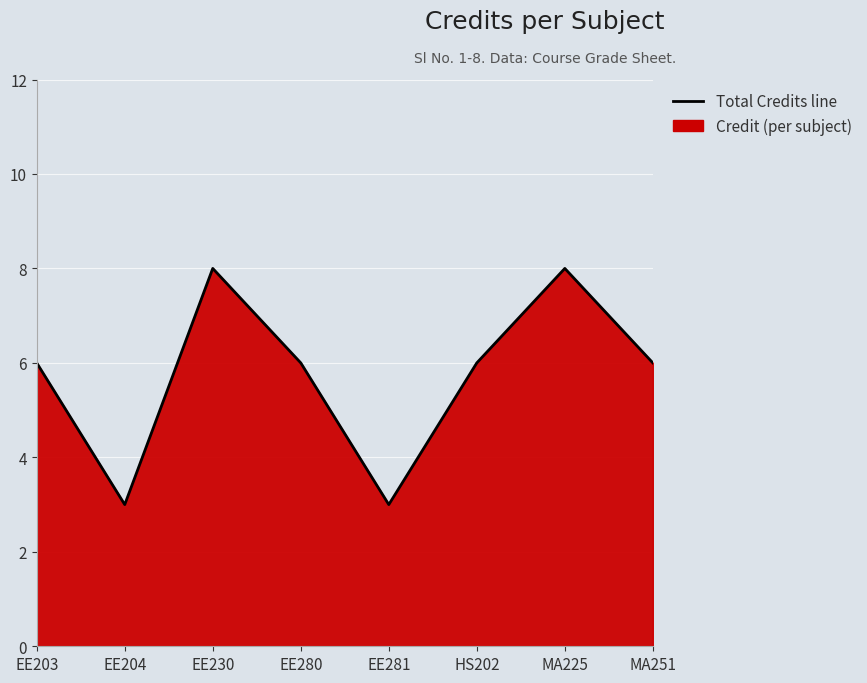

What position from the right is EE281?

4